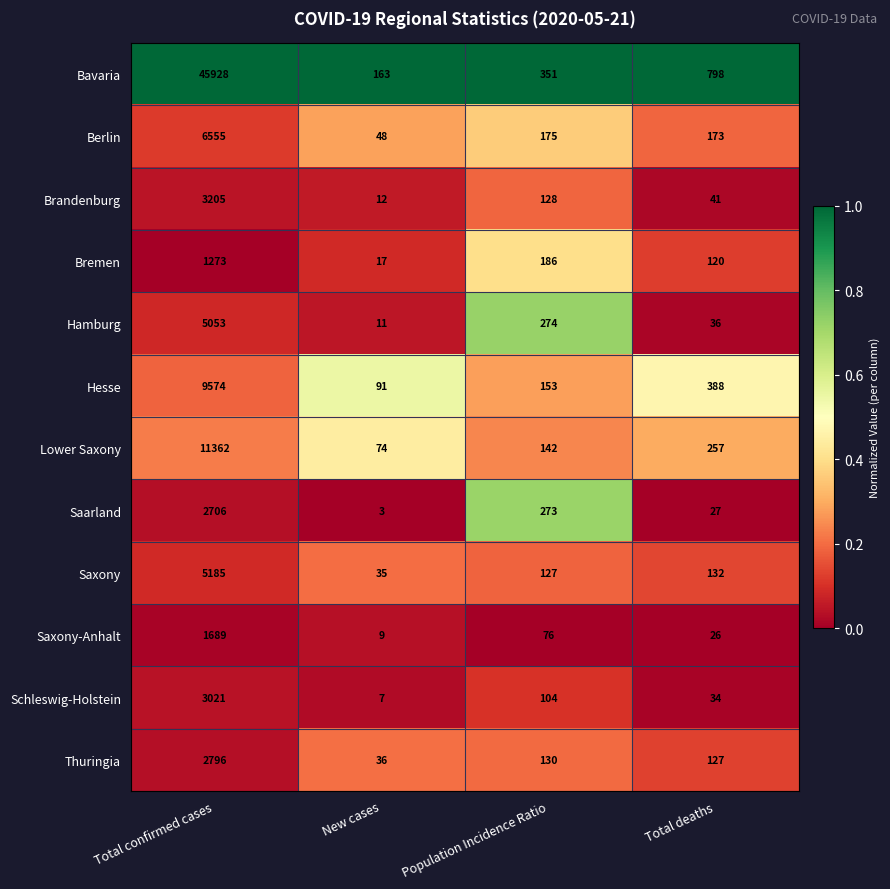

Which series has the largest total across all categories?

Bavaria